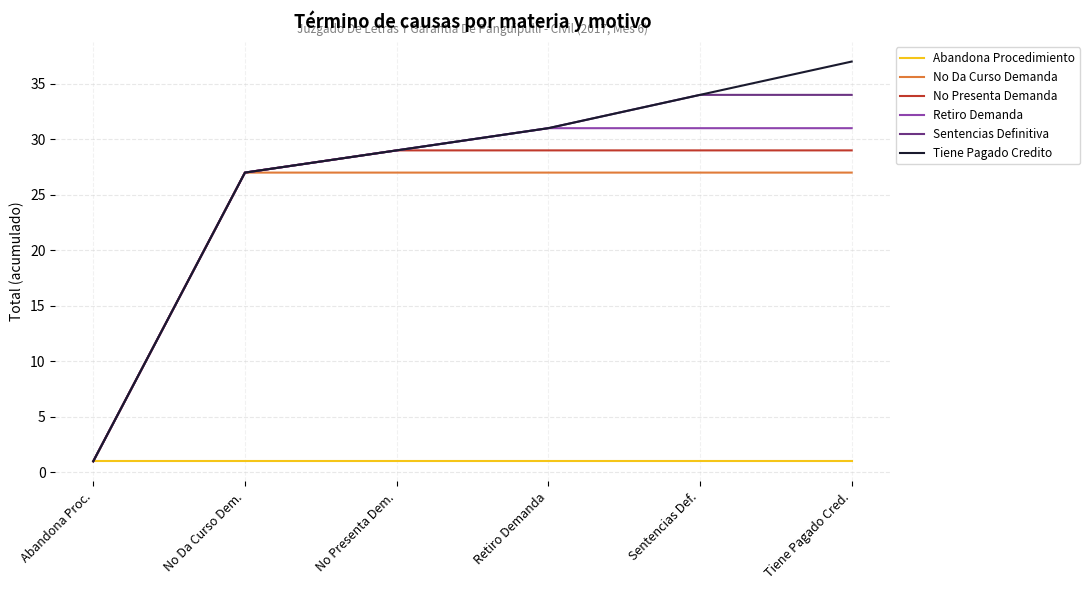

What is the total value across all series at Sentencias Def.?

156